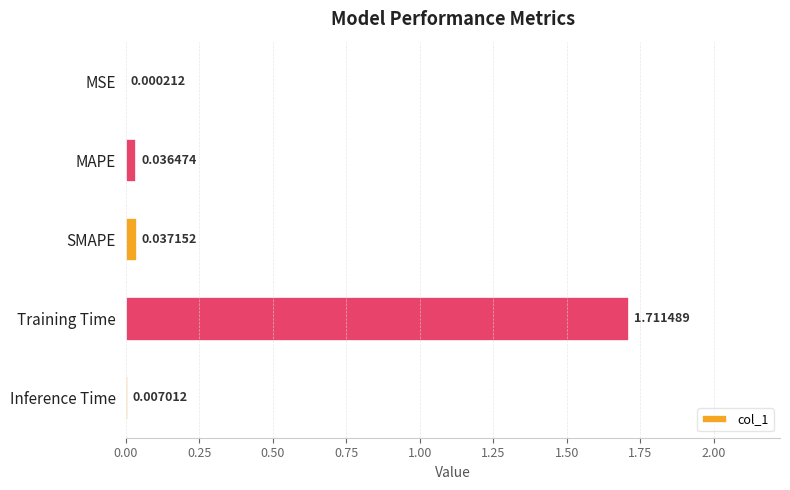

Which category has the highest value across all series?

Training Time